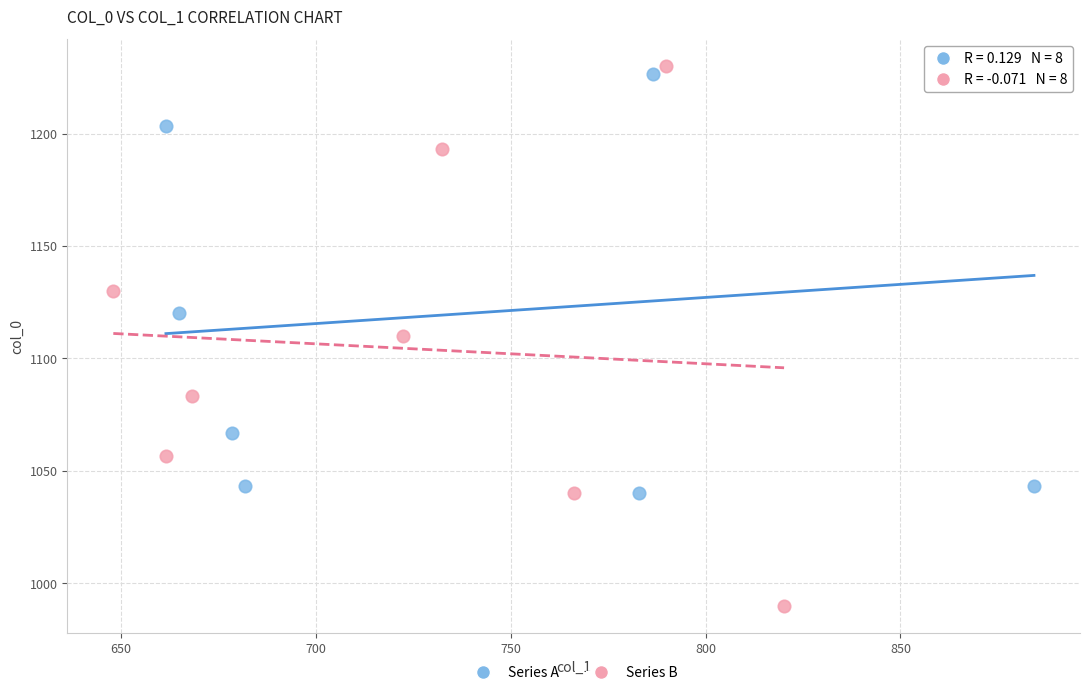

Which series contains the lowest Y value?

Series B